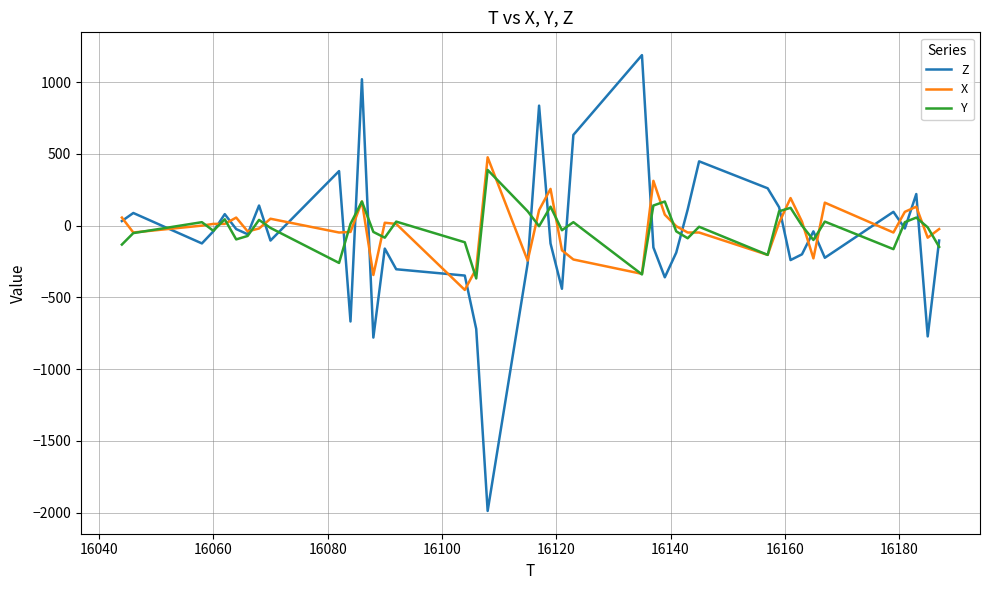

True or false: X and Z intersect in this chart.

True